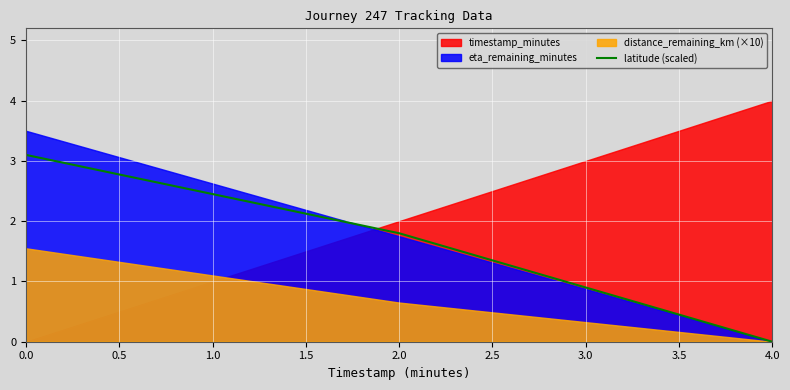

At which label is latitude (scaled) closest to 1?

2.0